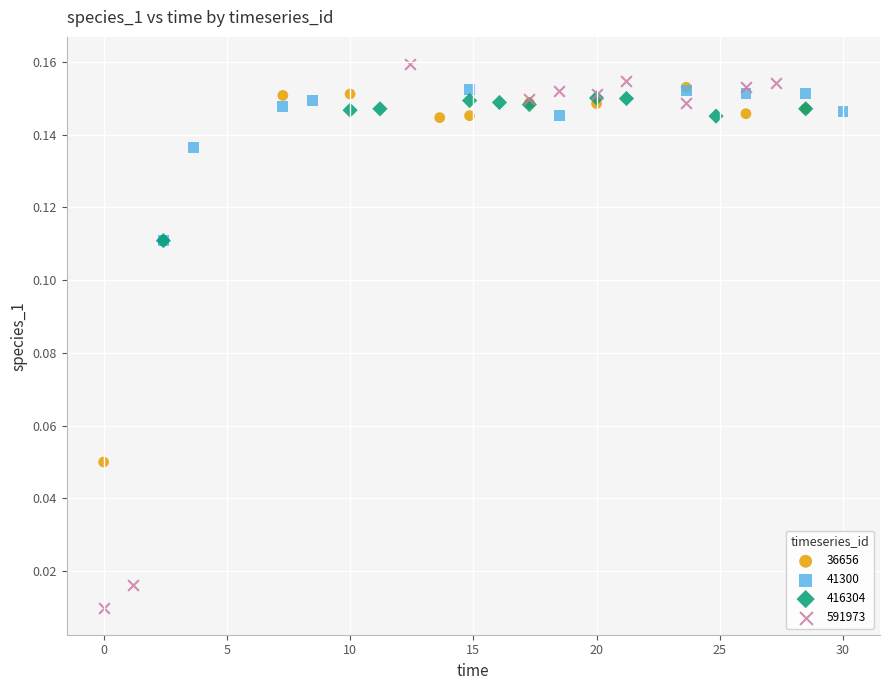

Which series has the largest Y range (max minus min)?

591973